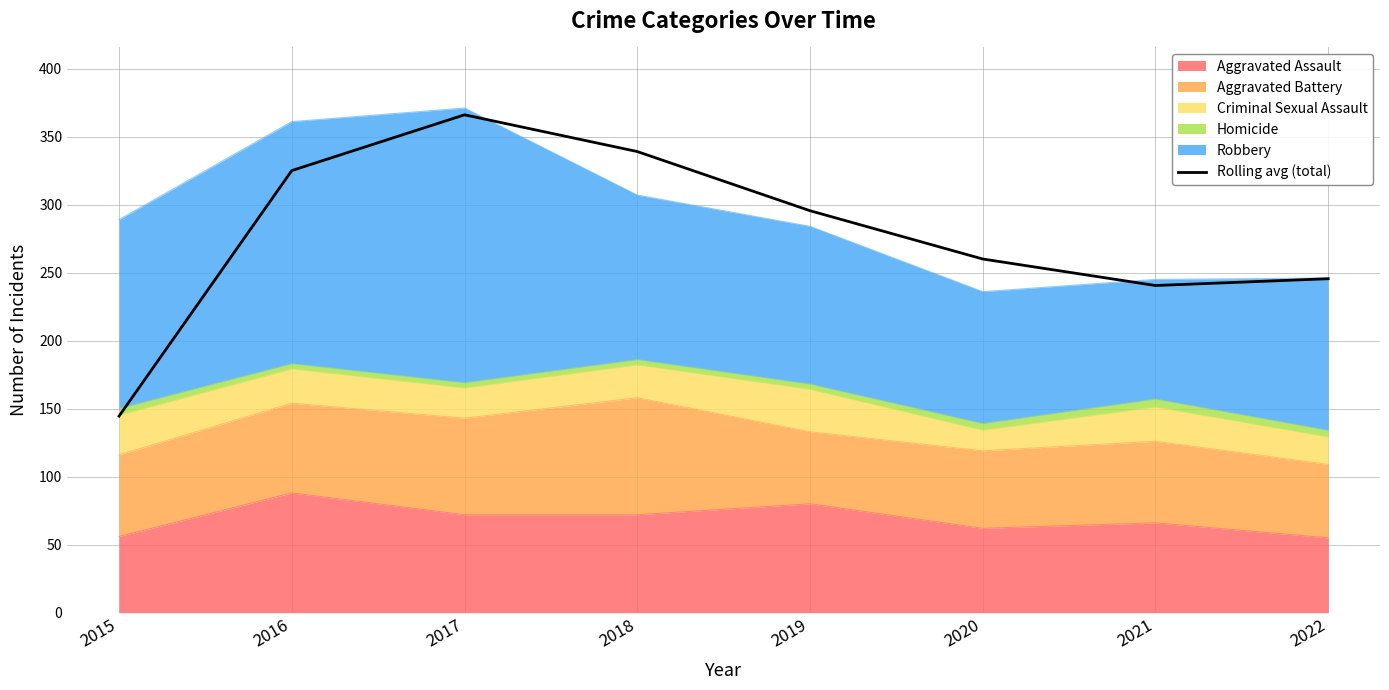

Where is the first local maximum?

2017